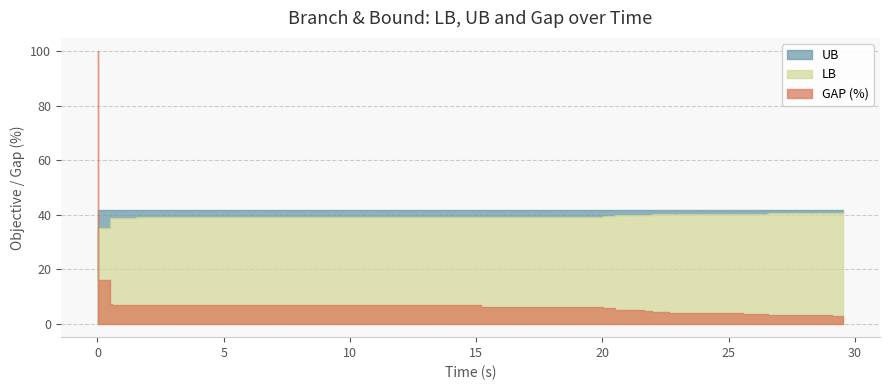

What is the maximum value for LB?

40.9